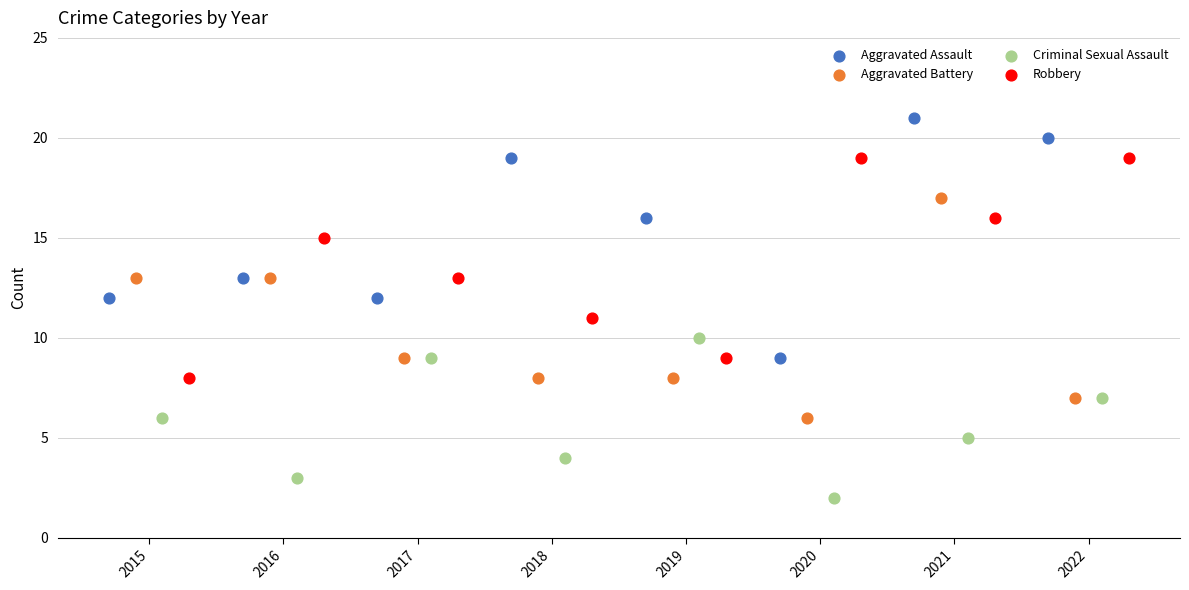

Which series reaches the minimum Y coordinate?

Criminal Sexual Assault